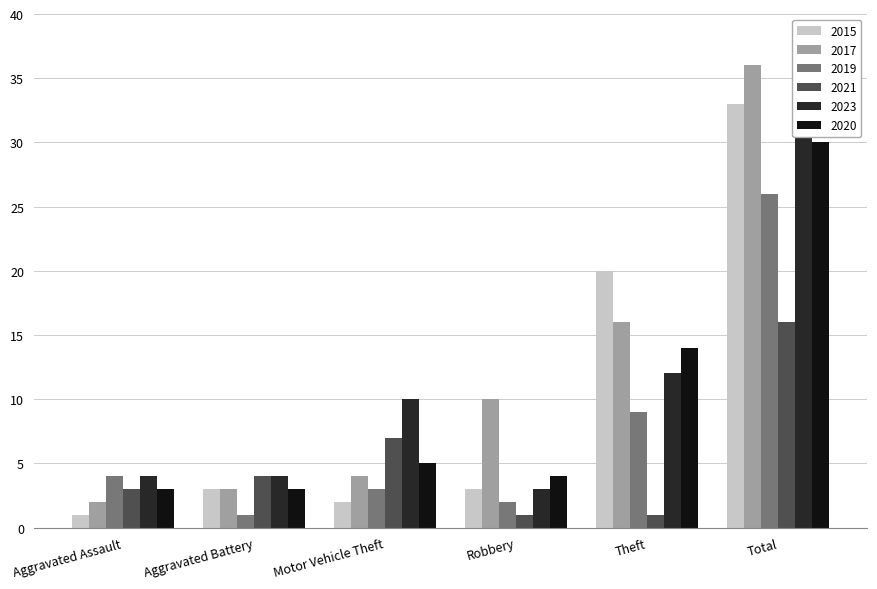

List the labels in order of 2019 value, smallest first.

Aggravated Battery, Robbery, Motor Vehicle Theft, Aggravated Assault, Theft, Total